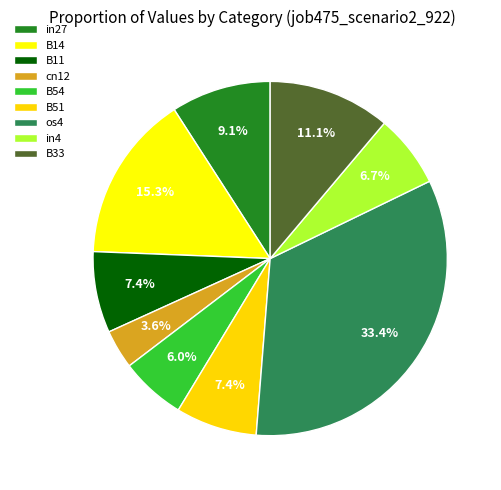

True or false: cn12 accounts for 4% of the total.

True